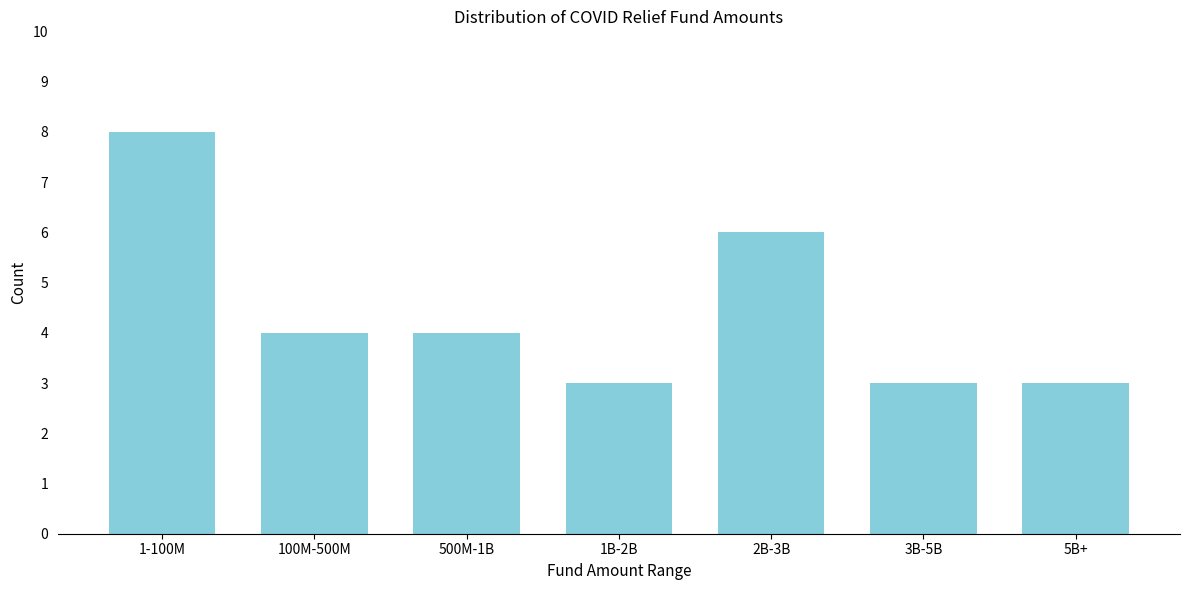

Reading right to left, list all the values displayed in this chart.

3	3	6	3	4	4	8